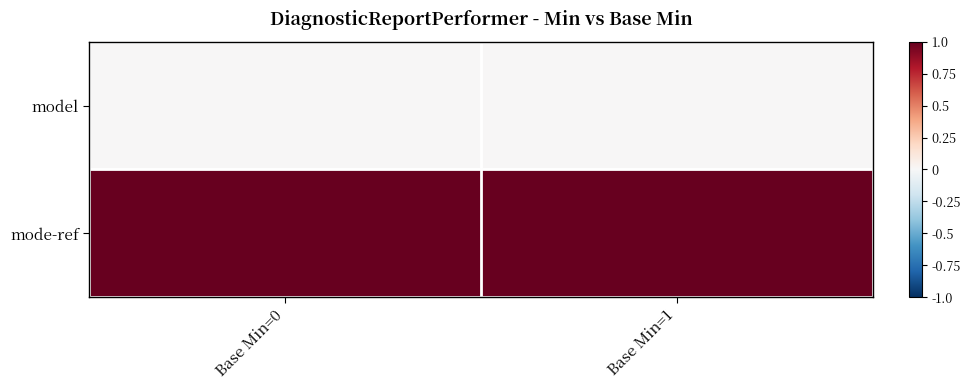

What is the total value across all series at Base Min=1?

1